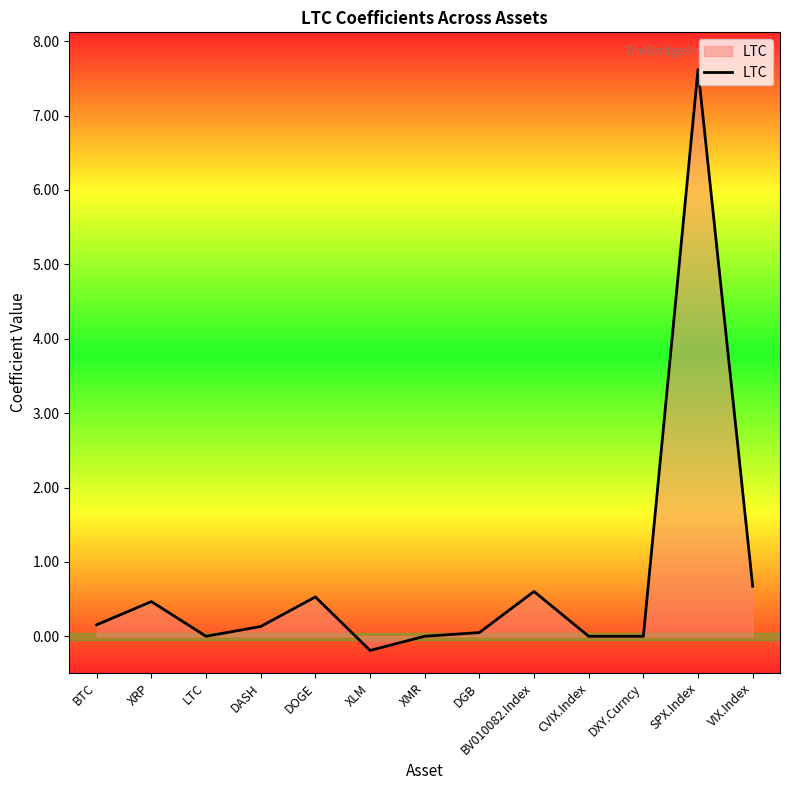

At which label is the value closest to 3?

VIX.Index